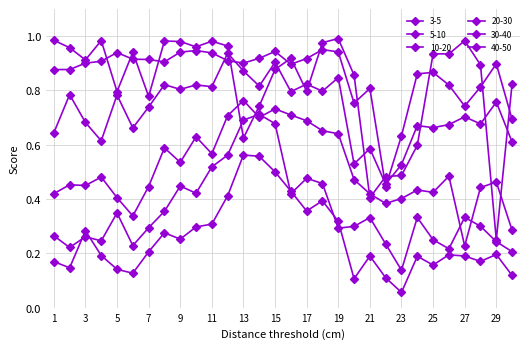

Reading right to left, extract all data points from this chart.

3-5: 30=0.8	29=0.2	28=0.9	27=1.0	26=0.9	25=0.9	24=0.6	23=0.5	22=0.5	21=0.4	20=0.9	19=1.0	18=1.0	17=0.8	16=0.9	15=0.9	14=0.7	13=0.6	12=1.0	11=1.0	10=1.0	9=1.0	8=1.0	7=0.8	6=0.9	5=0.8	4=1.0	3=0.9	2=1.0	1=1.0
5-10: 30=0.7	29=0.9	28=0.8	27=0.7	26=0.8	25=0.9	24=0.9	23=0.6	22=0.4	21=0.8	20=0.8	19=0.9	18=1.0	17=0.9	16=0.9	15=0.9	14=0.9	13=0.9	12=0.9	11=0.9	10=0.9	9=0.9	8=0.9	7=0.9	6=0.9	5=0.9	4=0.9	3=0.9	2=0.9	1=0.9
10-20: 30=0.6	29=0.8	28=0.7	27=0.7	26=0.7	25=0.7	24=0.7	23=0.5	22=0.5	21=0.6	20=0.5	19=0.8	18=0.8	17=0.8	16=0.8	15=0.9	14=0.8	13=0.9	12=0.9	11=0.8	10=0.8	9=0.8	8=0.8	7=0.7	6=0.7	5=0.8	4=0.6	3=0.7	2=0.8	1=0.6
20-30: 30=0.3	29=0.5	28=0.4	27=0.2	26=0.5	25=0.4	24=0.4	23=0.4	22=0.4	21=0.4	20=0.5	19=0.6	18=0.7	17=0.7	16=0.7	15=0.7	14=0.7	13=0.8	12=0.7	11=0.6	10=0.6	9=0.5	8=0.6	7=0.4	6=0.3	5=0.4	4=0.5	3=0.5	2=0.5	1=0.4
30-40: 30=0.2	29=0.2	28=0.3	27=0.3	26=0.2	25=0.3	24=0.3	23=0.1	22=0.2	21=0.3	20=0.3	19=0.3	18=0.5	17=0.5	16=0.4	15=0.7	14=0.7	13=0.7	12=0.6	11=0.5	10=0.4	9=0.4	8=0.4	7=0.3	6=0.2	5=0.3	4=0.2	3=0.3	2=0.2	1=0.3
40-50: 30=0.1	29=0.2	28=0.2	27=0.2	26=0.2	25=0.2	24=0.2	23=0.1	22=0.1	21=0.2	20=0.1	19=0.3	18=0.4	17=0.4	16=0.4	15=0.5	14=0.6	13=0.6	12=0.4	11=0.3	10=0.3	9=0.3	8=0.3	7=0.2	6=0.1	5=0.1	4=0.2	3=0.3	2=0.1	1=0.2